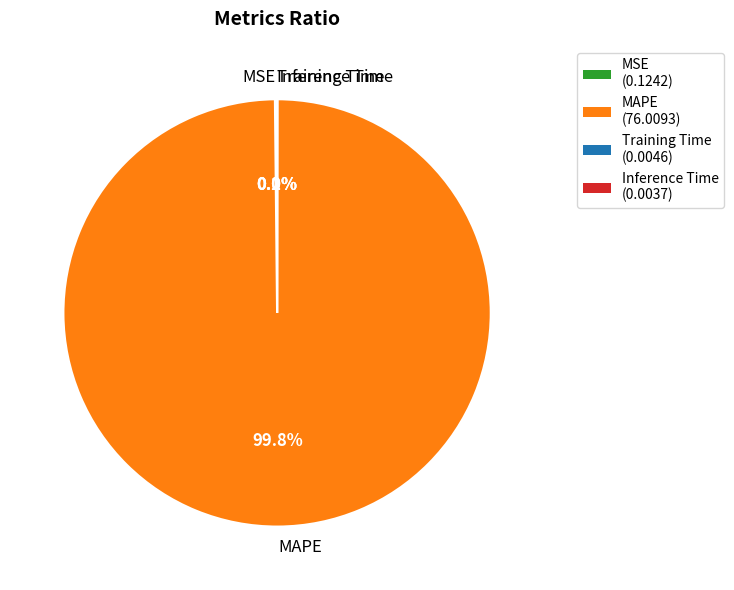

How much of the chart is everything except MAPE?

0.2%